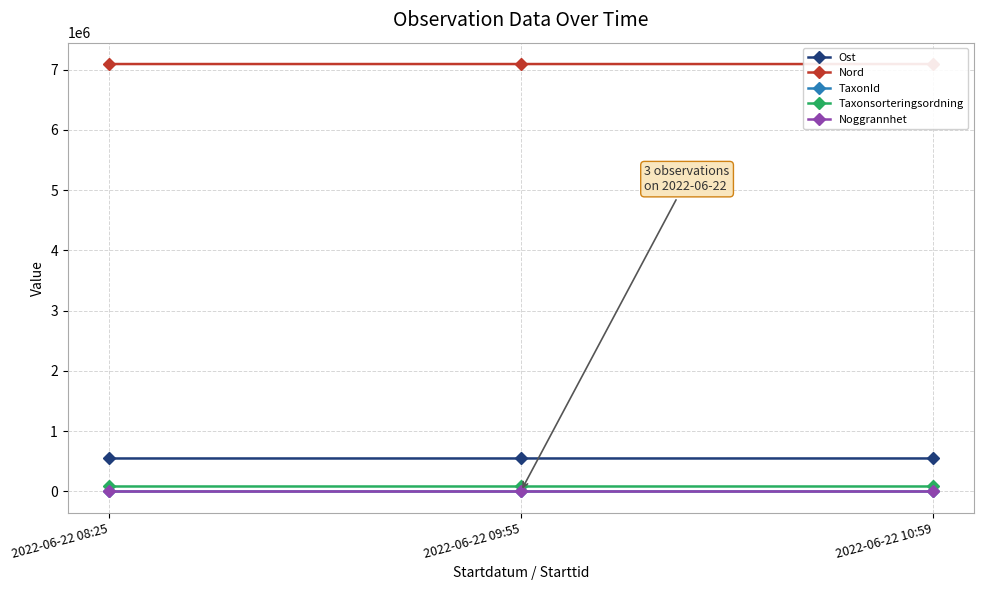

At how many categories does at least one series exceed 1536362?

3